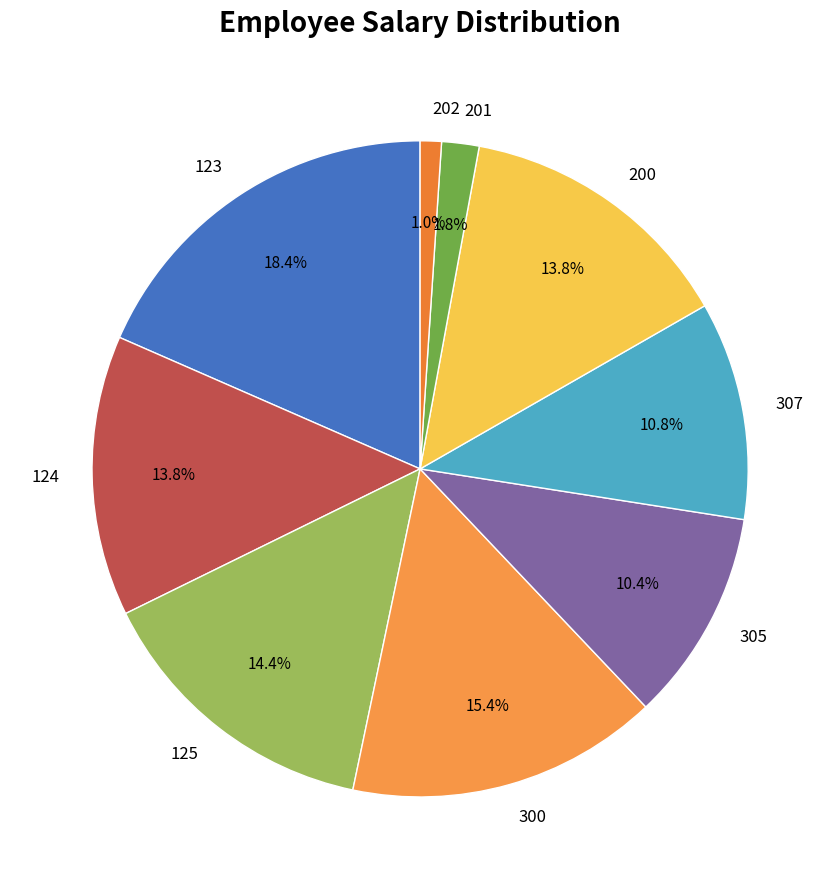

How many segments does this pie chart have?

9